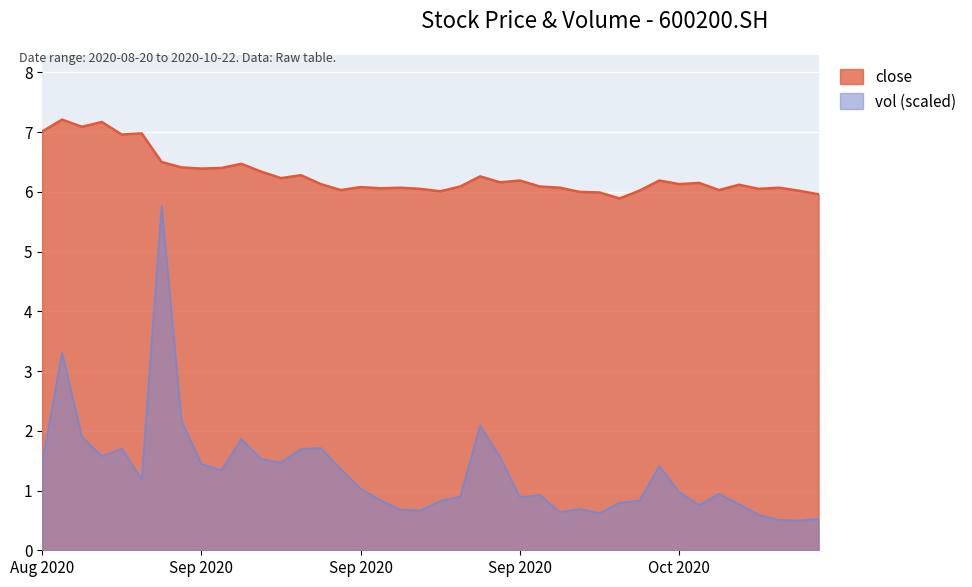

At 20201012, list the series in order from smallest to largest.

vol_scaled, close